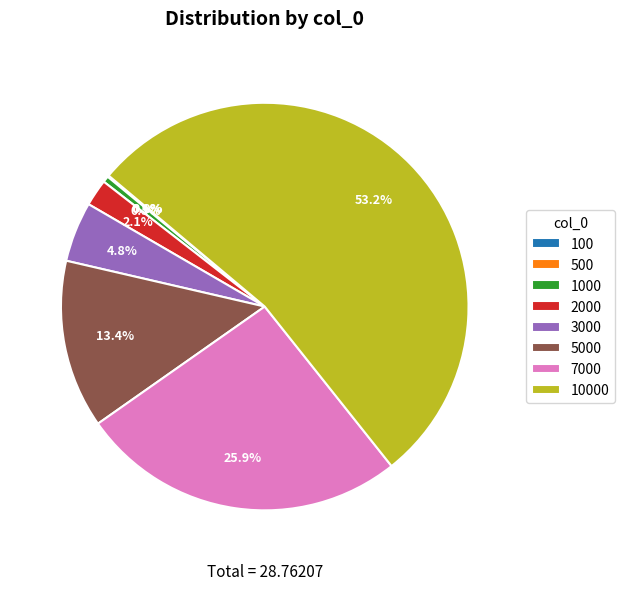

Is the sum of 7000 and 2000 greater than half?

No